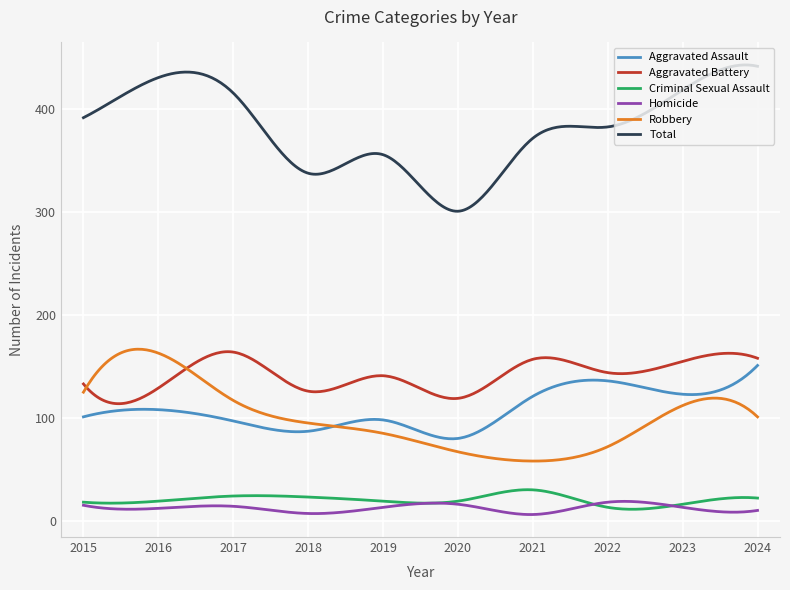

Which series has the largest range (max minus min)?

Total